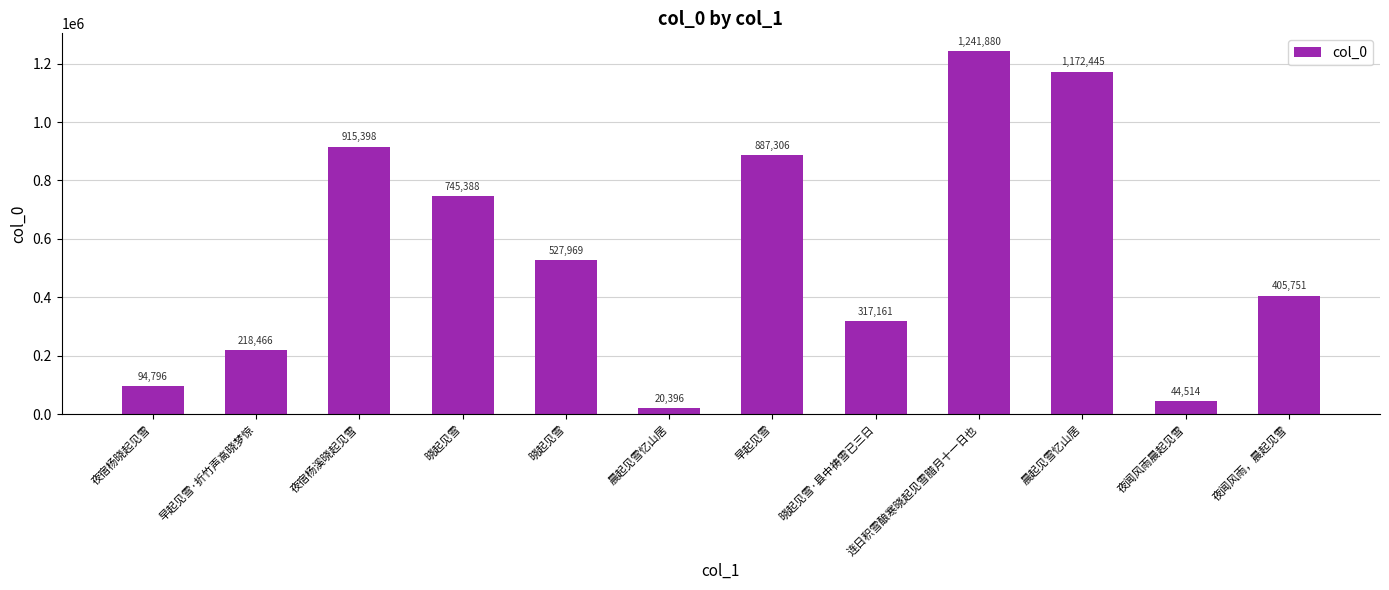

How many values are below 527969?

6